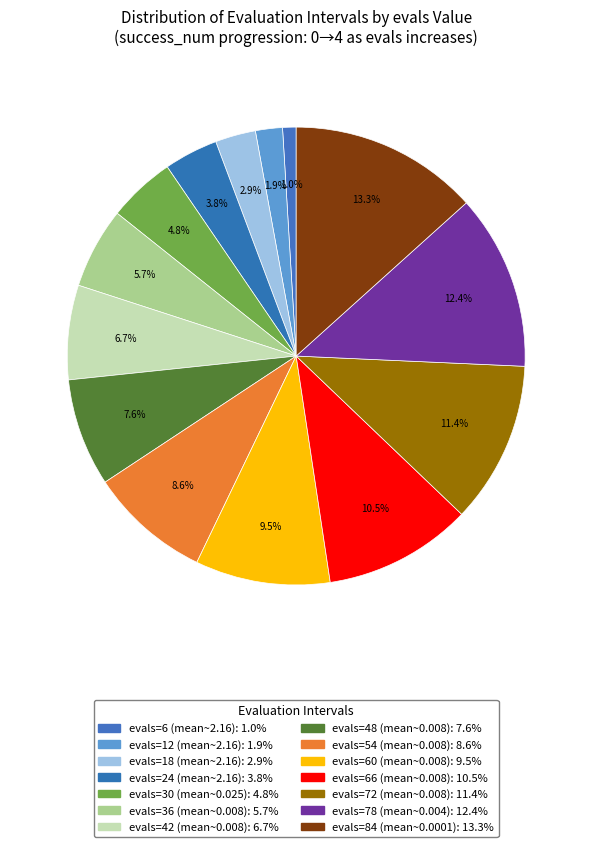

Which slice is the largest?

evals=84